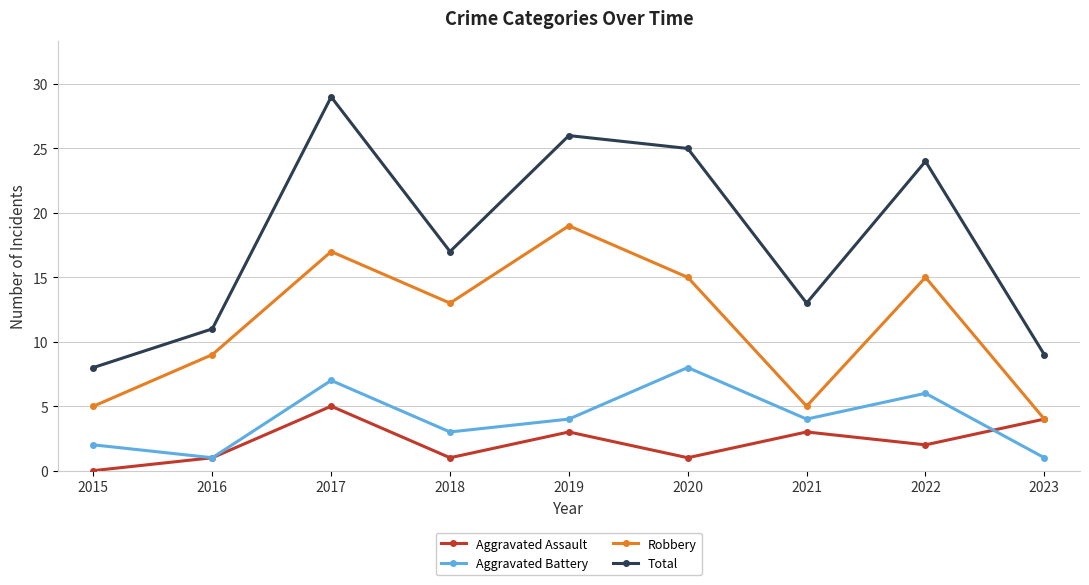

True or false: Robbery and Total intersect in this chart.

False